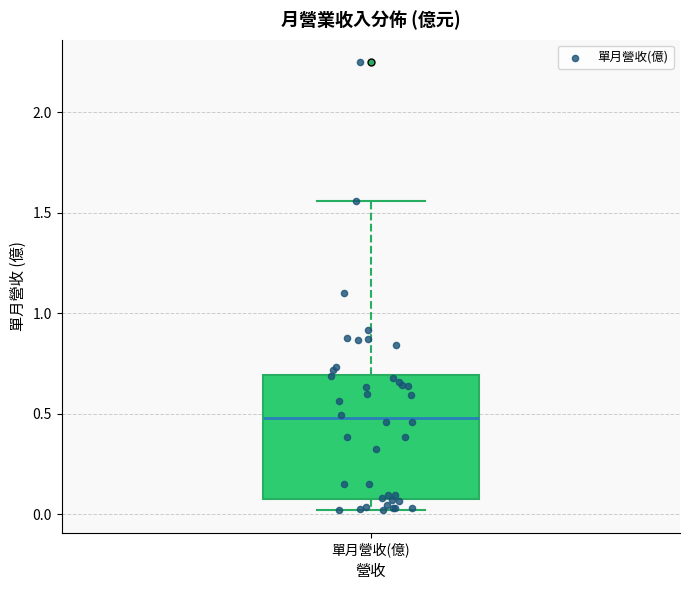

Read this box plot against the y-axis: the position of the median line, the range covered by the box, and the ends of both whiskers. The values are not printed on the chart, so give them approximately, as read against the axis.

median 0.50, box 0.10 to 0.70, whiskers 0.00 to 1.55